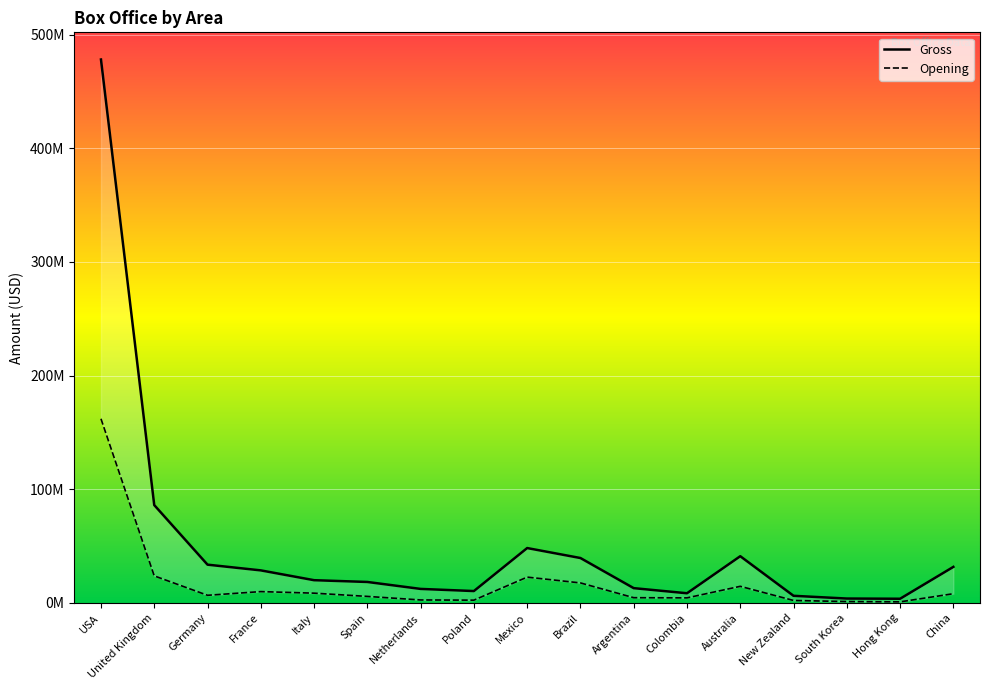

The value of Opening at Colombia is 2044152. True or false?

False